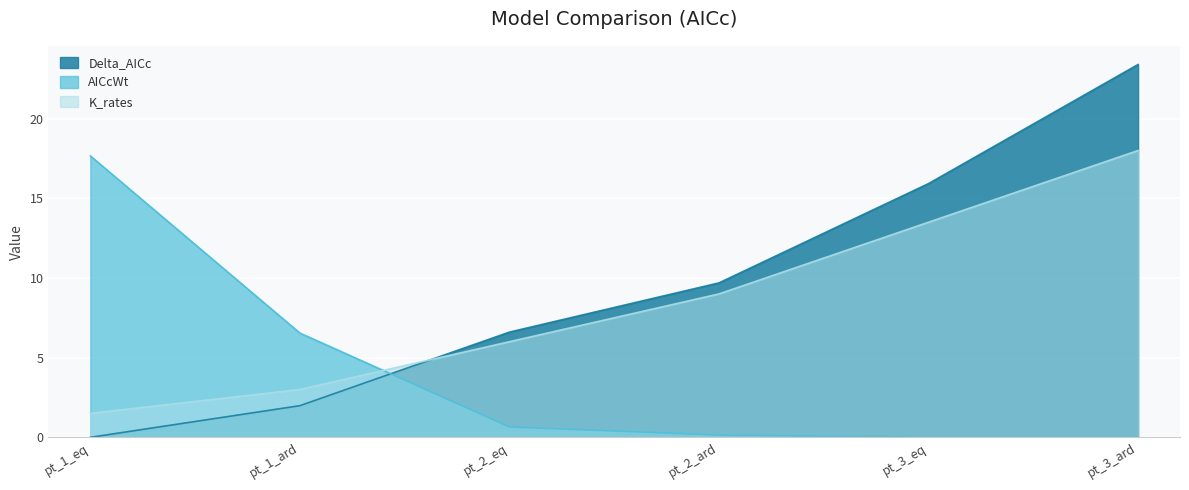

At which category is the sum across all series the highest?

pt_3_ard